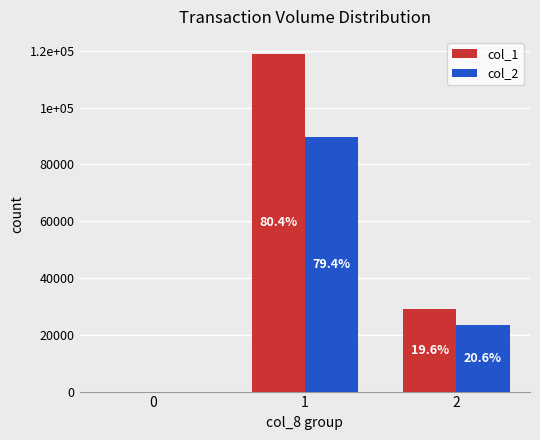

Is it true that col_1 equals -46951 at 0?

False